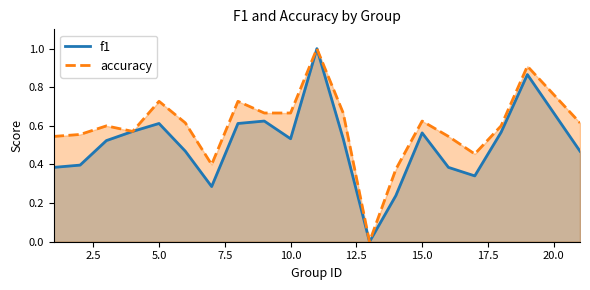

Which series has the largest total across all categories?

accuracy